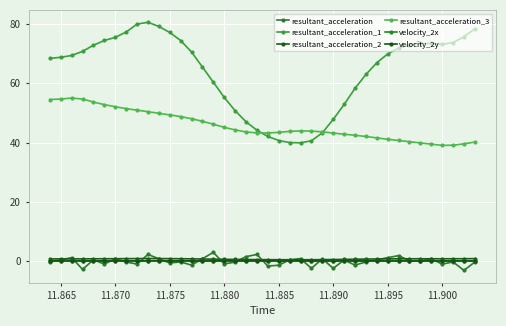

Rank the series by their maximum value, from lowest to highest.

velocity_2x, velocity_2y, resultant_acceleration_2, resultant_acceleration, resultant_acceleration_3, resultant_acceleration_1